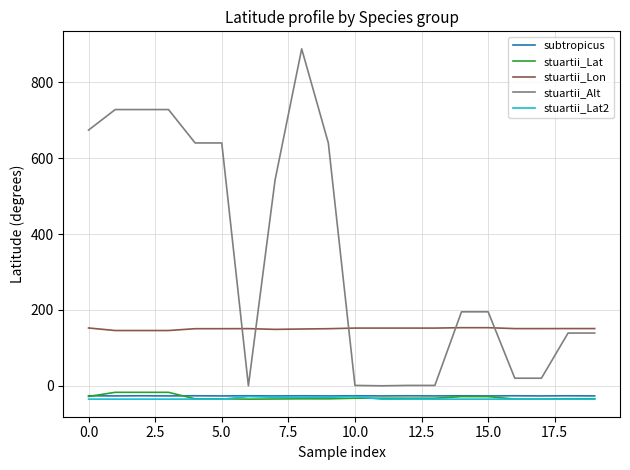

What is the minimum value shown in the chart?

-35.3